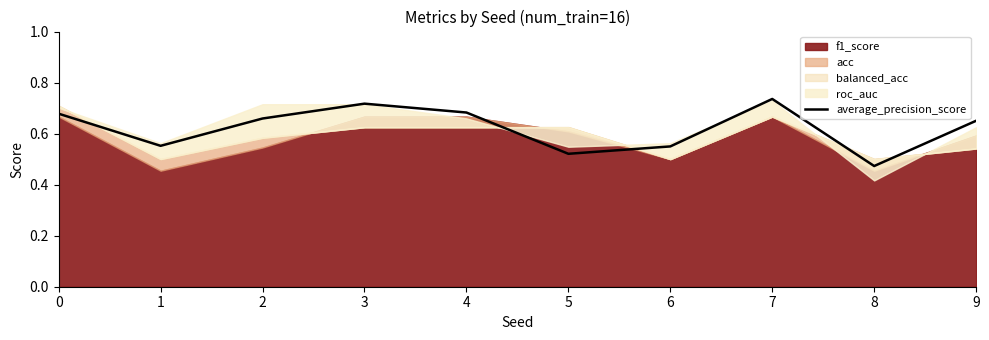

List the labels in order of value, smallest first.

8, 5, 6, 1, 9, 2, 0, 4, 3, 7